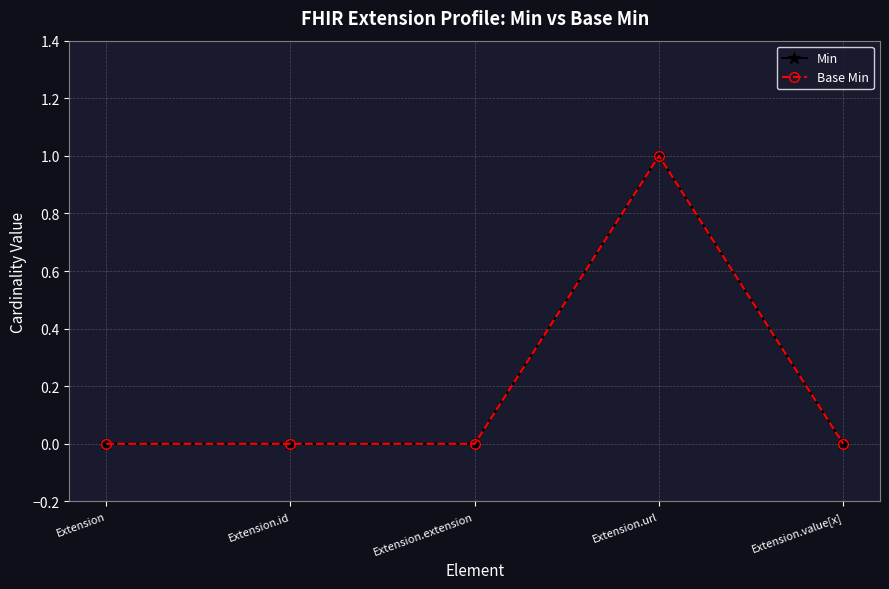

Reading left to right, extract all data points from this chart.

Min: Extension=0	Extension.id=0	Extension.extension=0	Extension.url=1	Extension.value[x]=0
Base Min: Extension=0	Extension.id=0	Extension.extension=0	Extension.url=1	Extension.value[x]=0